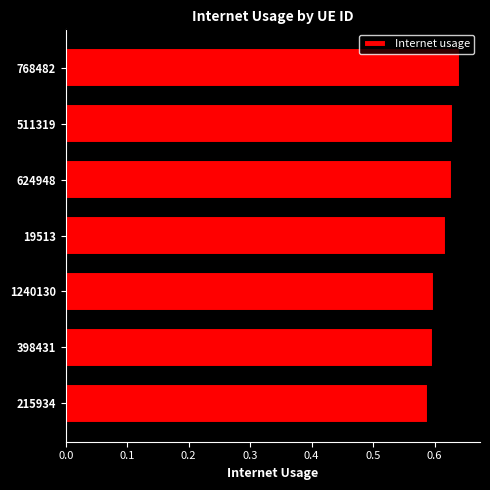

What is the sum of the values at 624948 and 398431?

1.2